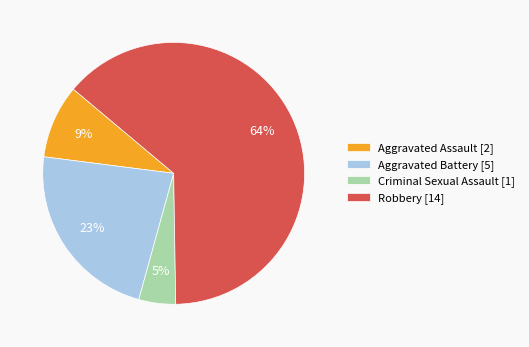

How many segments does this pie chart have?

4